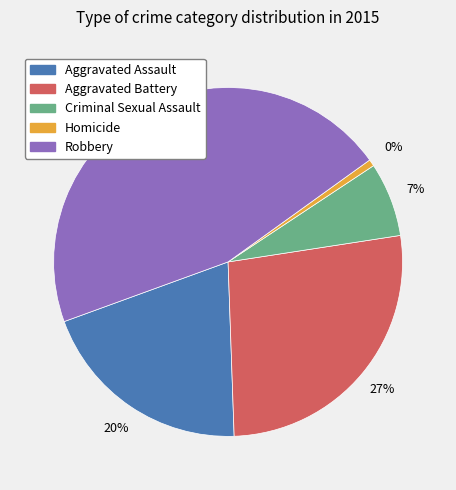

Does any single category account for the majority?

No